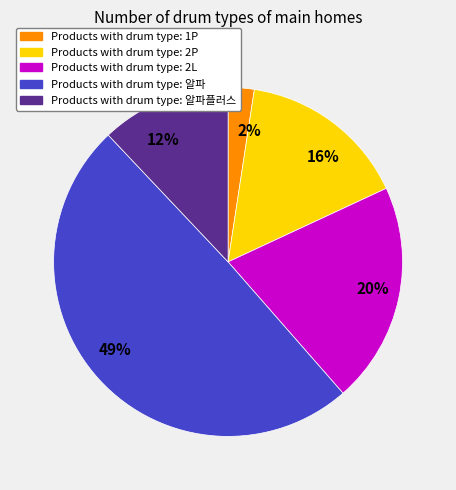

What is the smallest slice in the pie chart?

2%